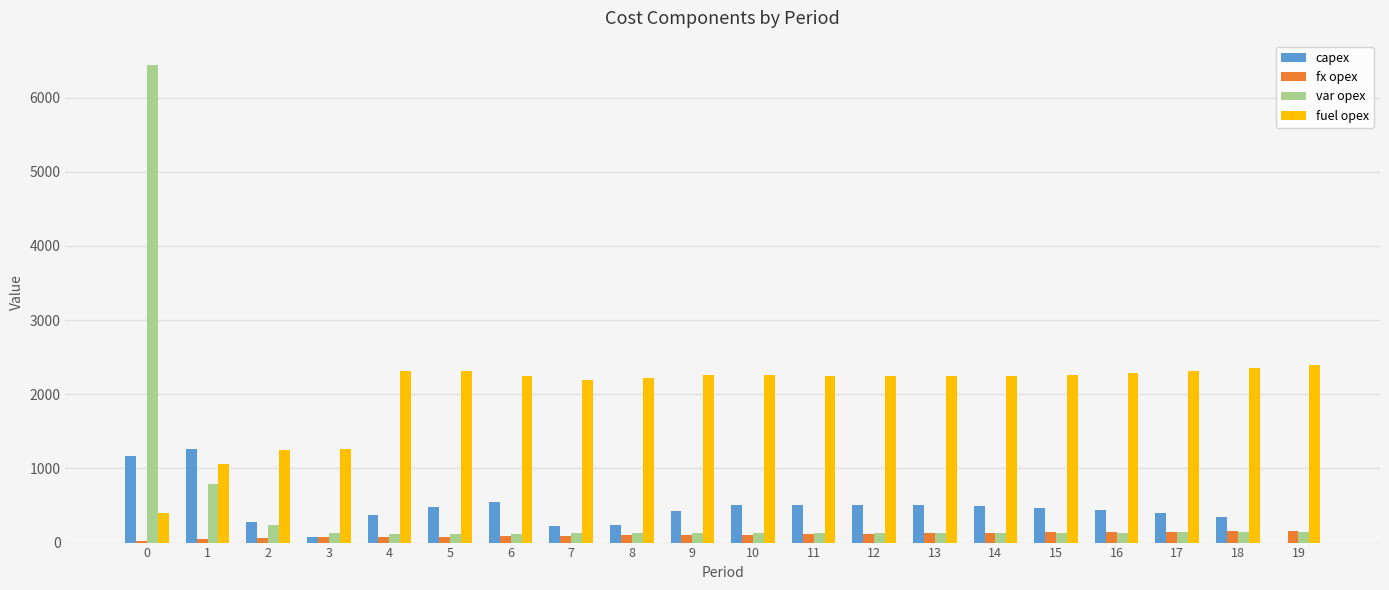

What is the sum of all capex values?

9240